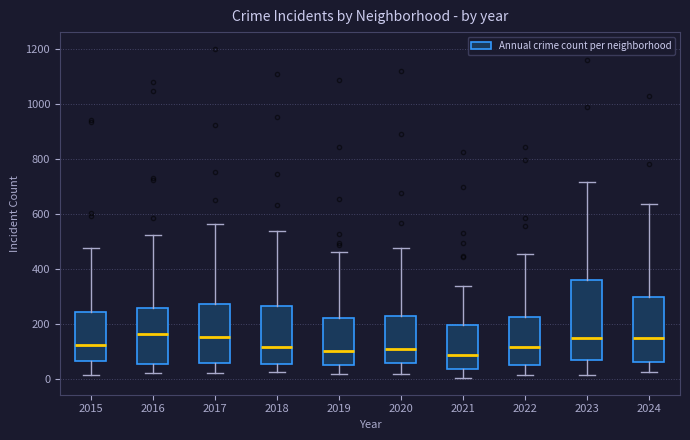

Reading left to right, transcribe this box plot: for each box, give where its median line is, the range the box spans, and where its two whiskers end, as read against the y-axis. The values are not printed on the chart, so give them approximately, as read against the axis.

2015: median 120, box 60 to 240, whiskers 20 to 480
2016: median 160, box 60 to 260, whiskers 20 to 520
2017: median 160, box 60 to 280, whiskers 20 to 560
2018: median 120, box 60 to 260, whiskers 20 to 540
2019: median 100, box 40 to 220, whiskers 20 to 460
2020: median 100, box 60 to 220, whiskers 20 to 480
2021: median 80, box 40 to 200, whiskers 0 to 340
2022: median 120, box 60 to 220, whiskers 20 to 460
2023: median 160, box 60 to 360, whiskers 20 to 720
2024: median 140, box 60 to 300, whiskers 20 to 640